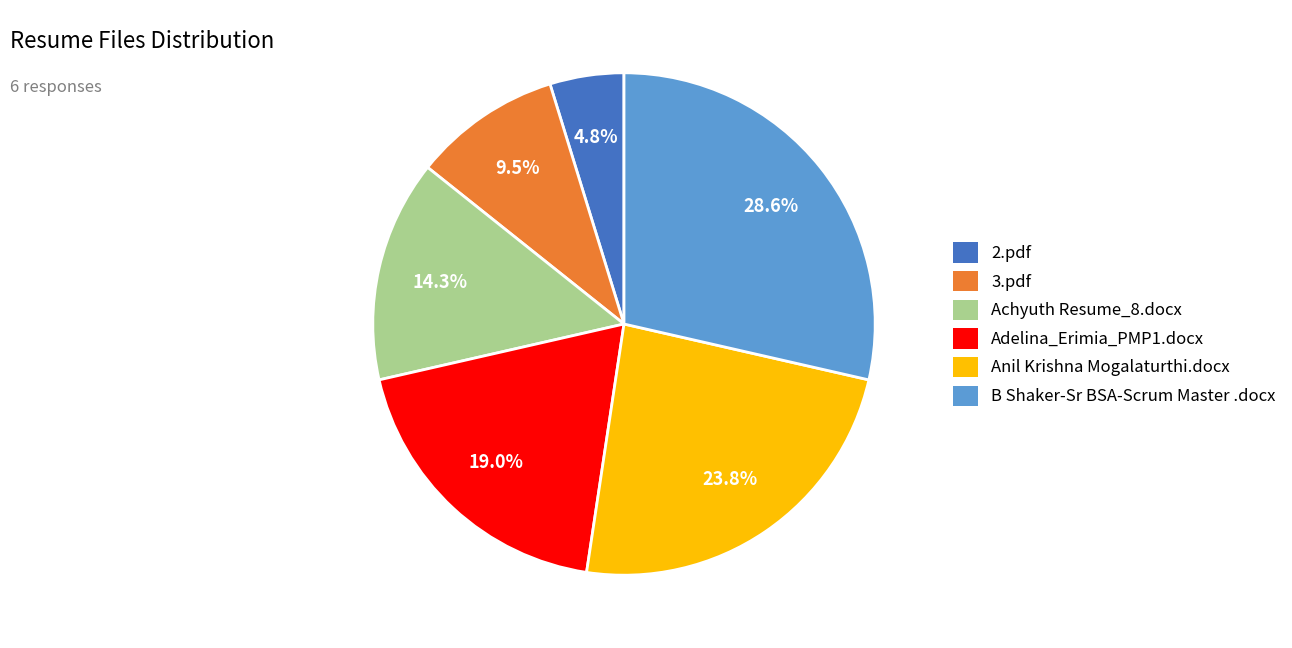

Which category has the biggest portion of the pie?

B Shaker-Sr BSA-Scrum Master .docx